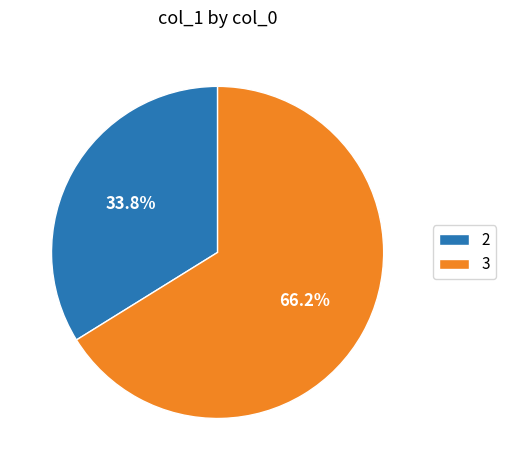

Combined, what portion of the pie is 3 and 2?

100.0%